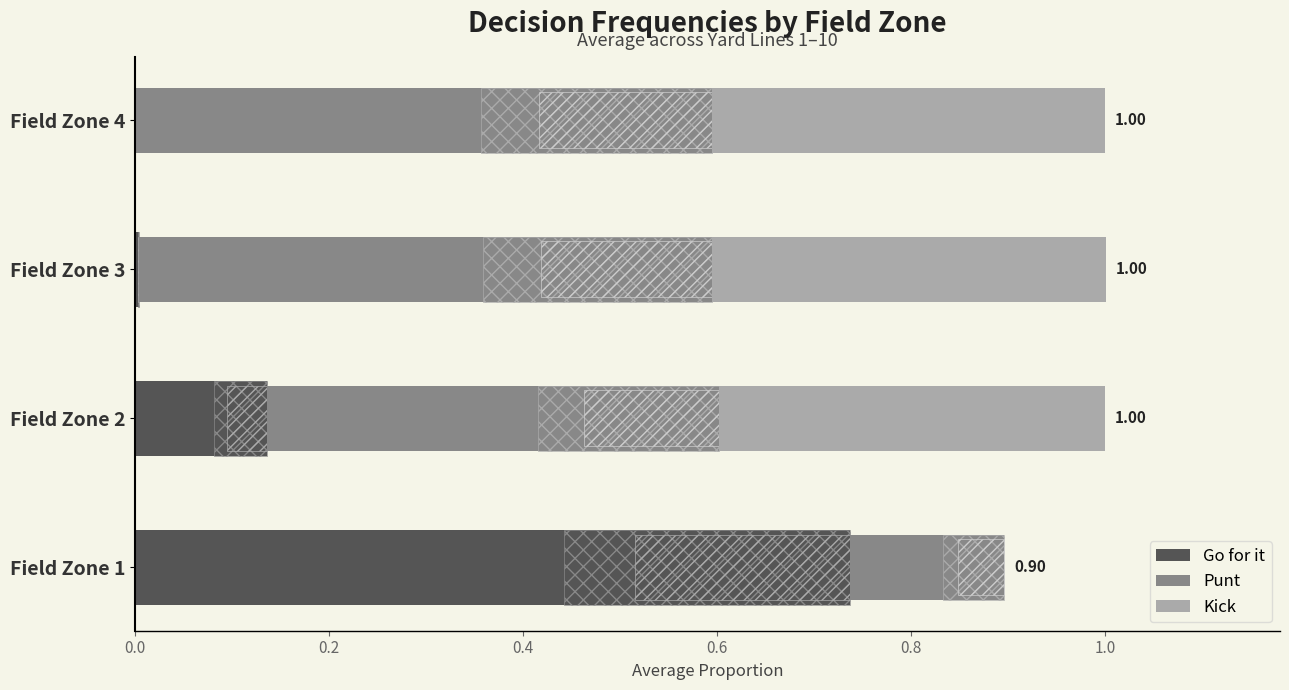

Count the Punt values in the range 0 to 1.

4